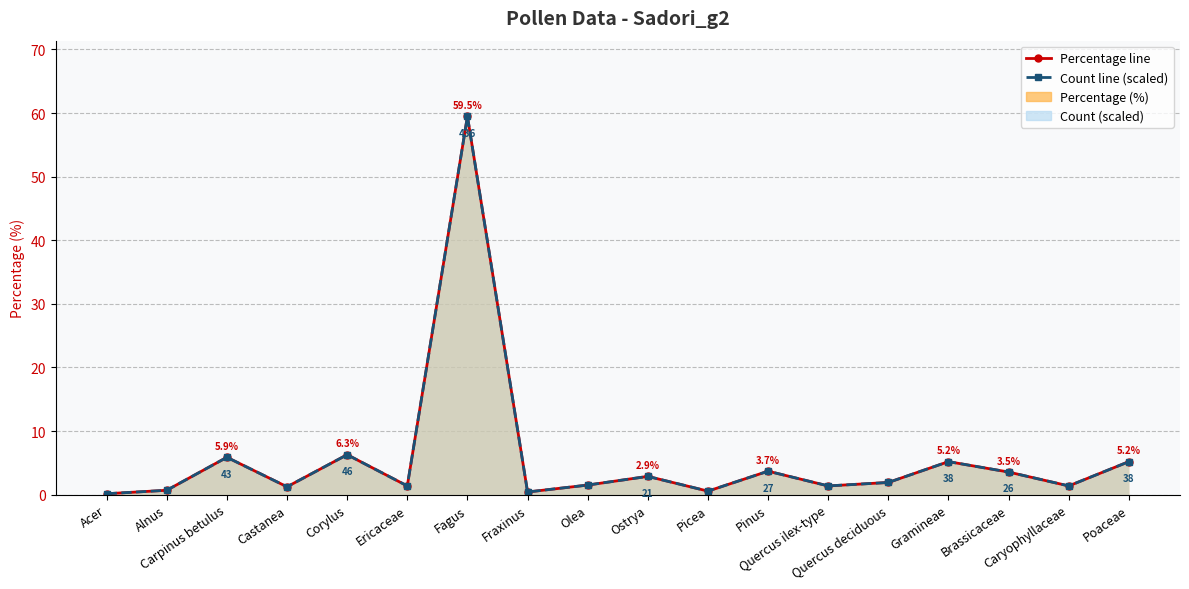

Reading left to right, what are all the values shown in this chart?

Percentage line: 0.1	0.7	5.9	1.2	6.3	1.4	59.5	0.4	1.5	2.9	0.5	3.7	1.4	1.9	5.2	3.5	1.4	5.2
Count line (scaled): 0.1	0.7	5.9	1.2	6.3	1.4	59.5	0.4	1.5	2.9	0.5	3.7	1.4	1.9	5.2	3.5	1.4	5.2